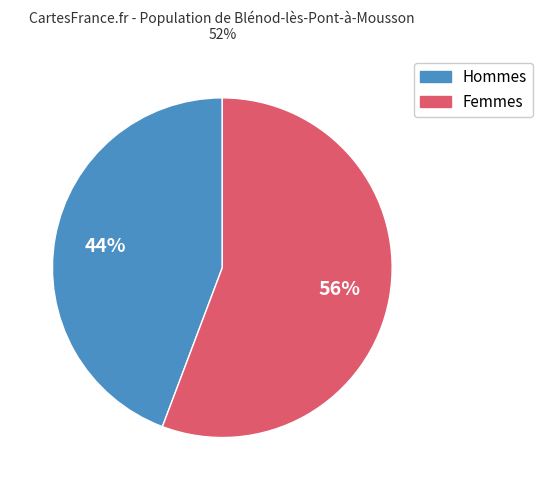

Is there a majority slice in this chart?

Yes